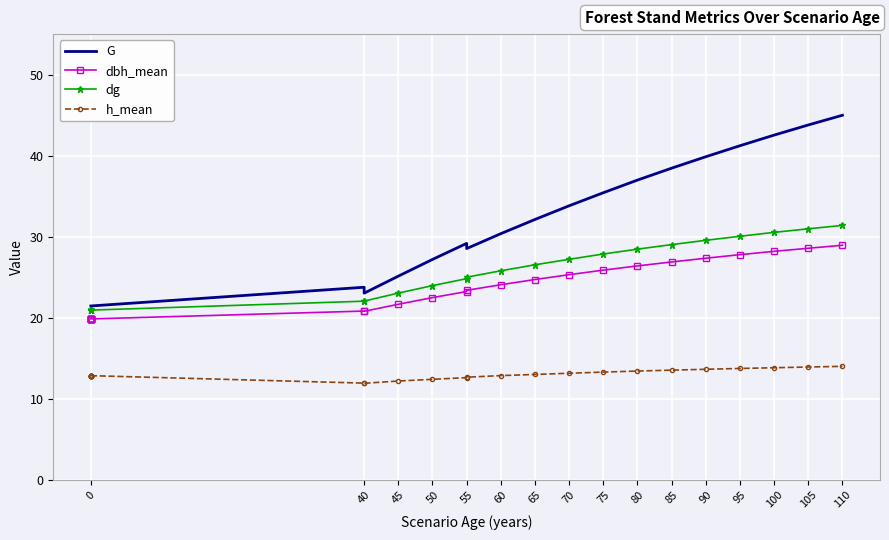

Is it true that dg equals 53.4 at 95?

False